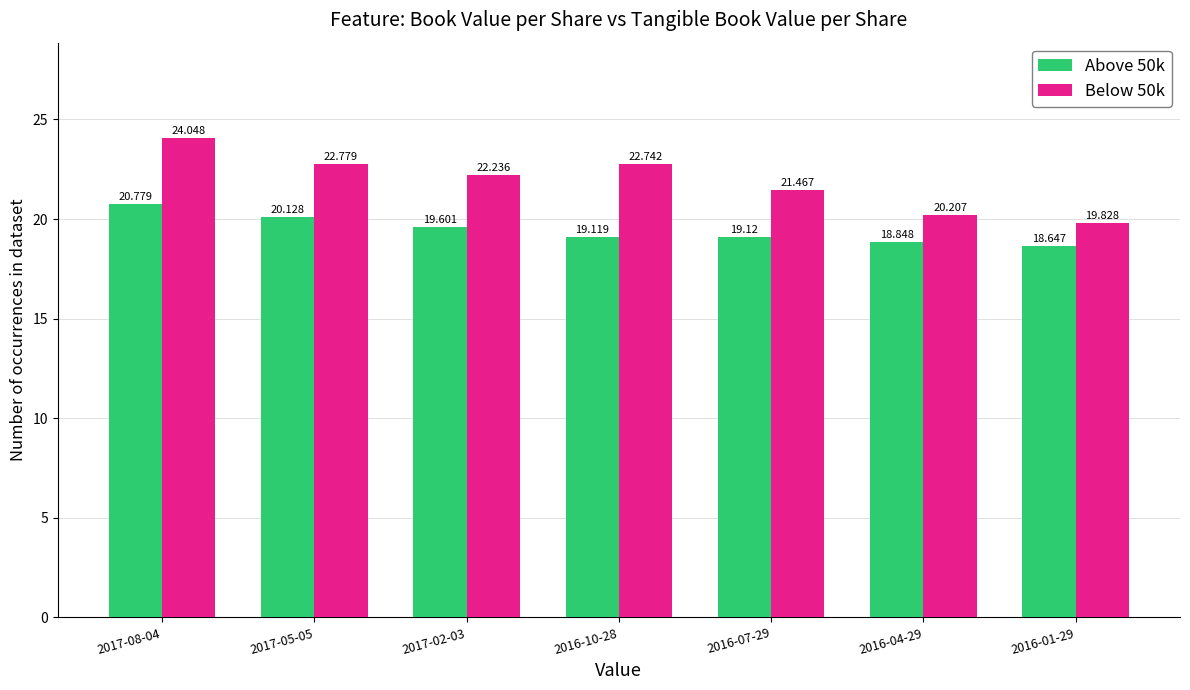

Which series has the widest spread of values?

Below 50k